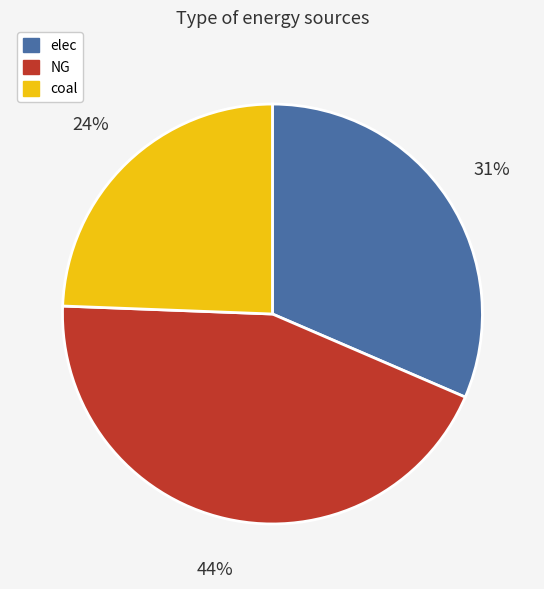

To the nearest percent, what portion does coal represent?

24%